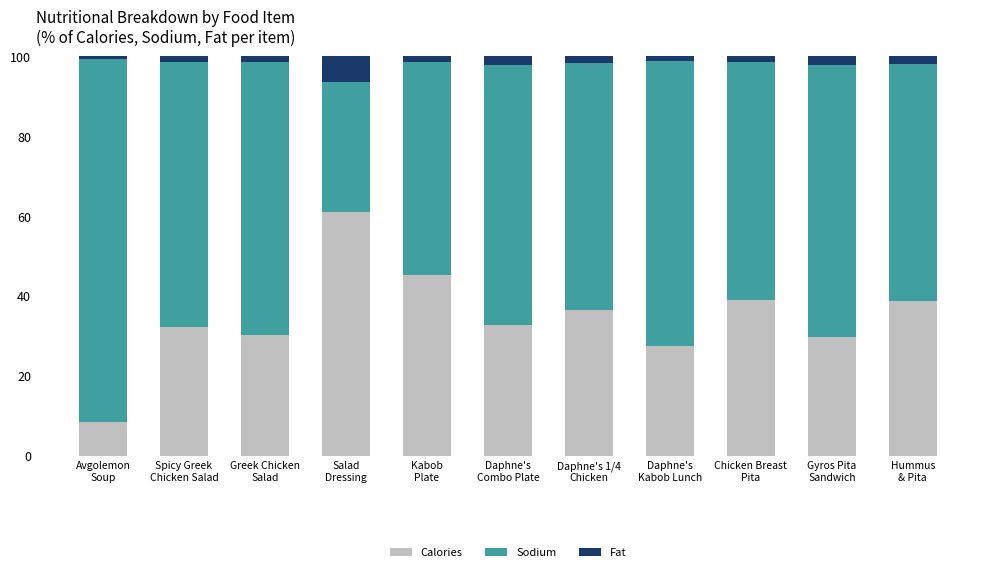

What is the minimum value for Calories?

8.5